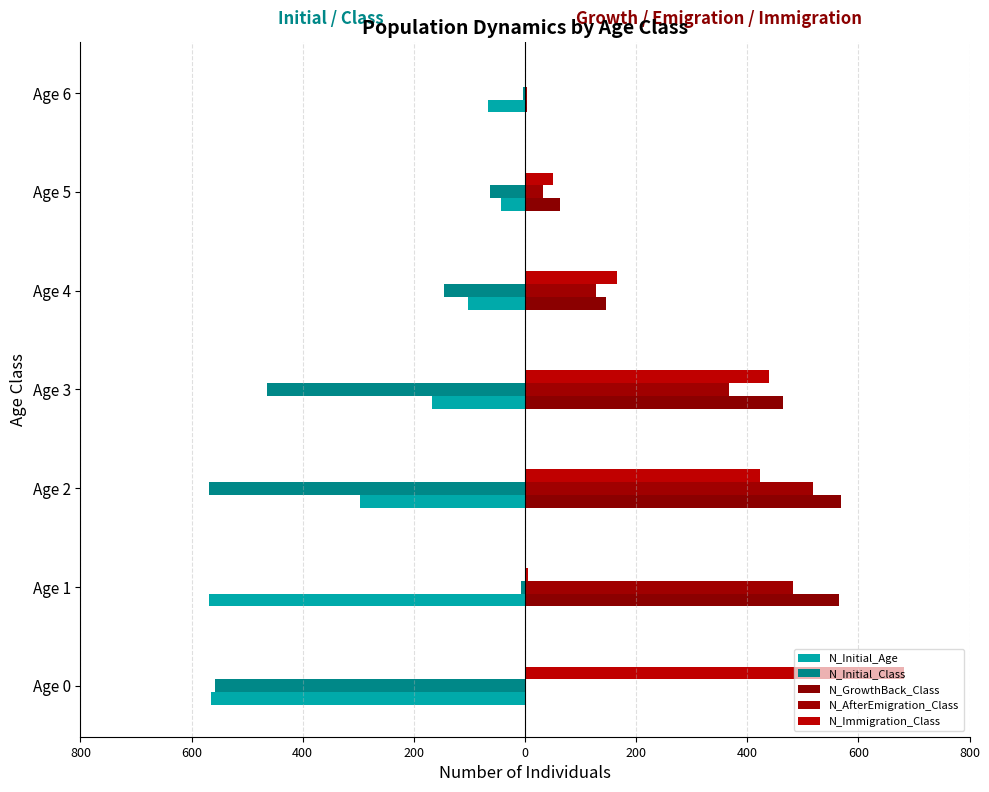

What is the average value of the N_Initial_Age series?

-259